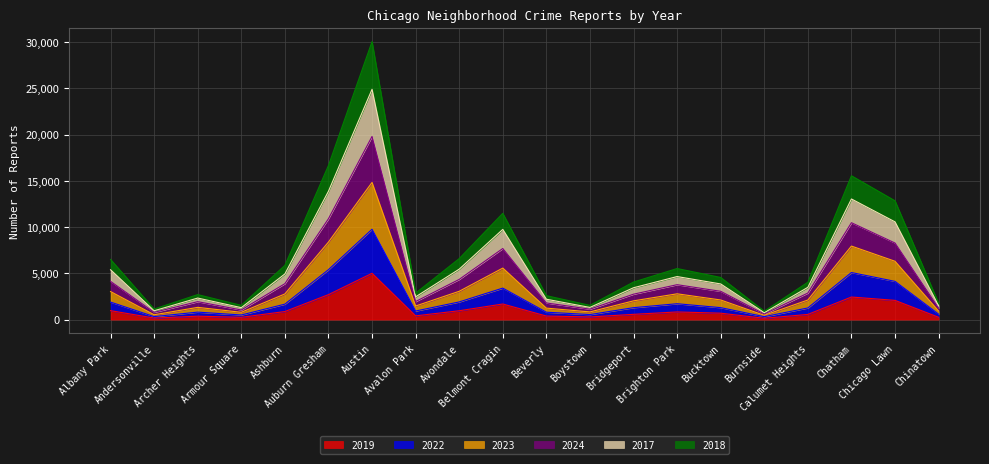

What is the label of the 7th point from the left?

Austin